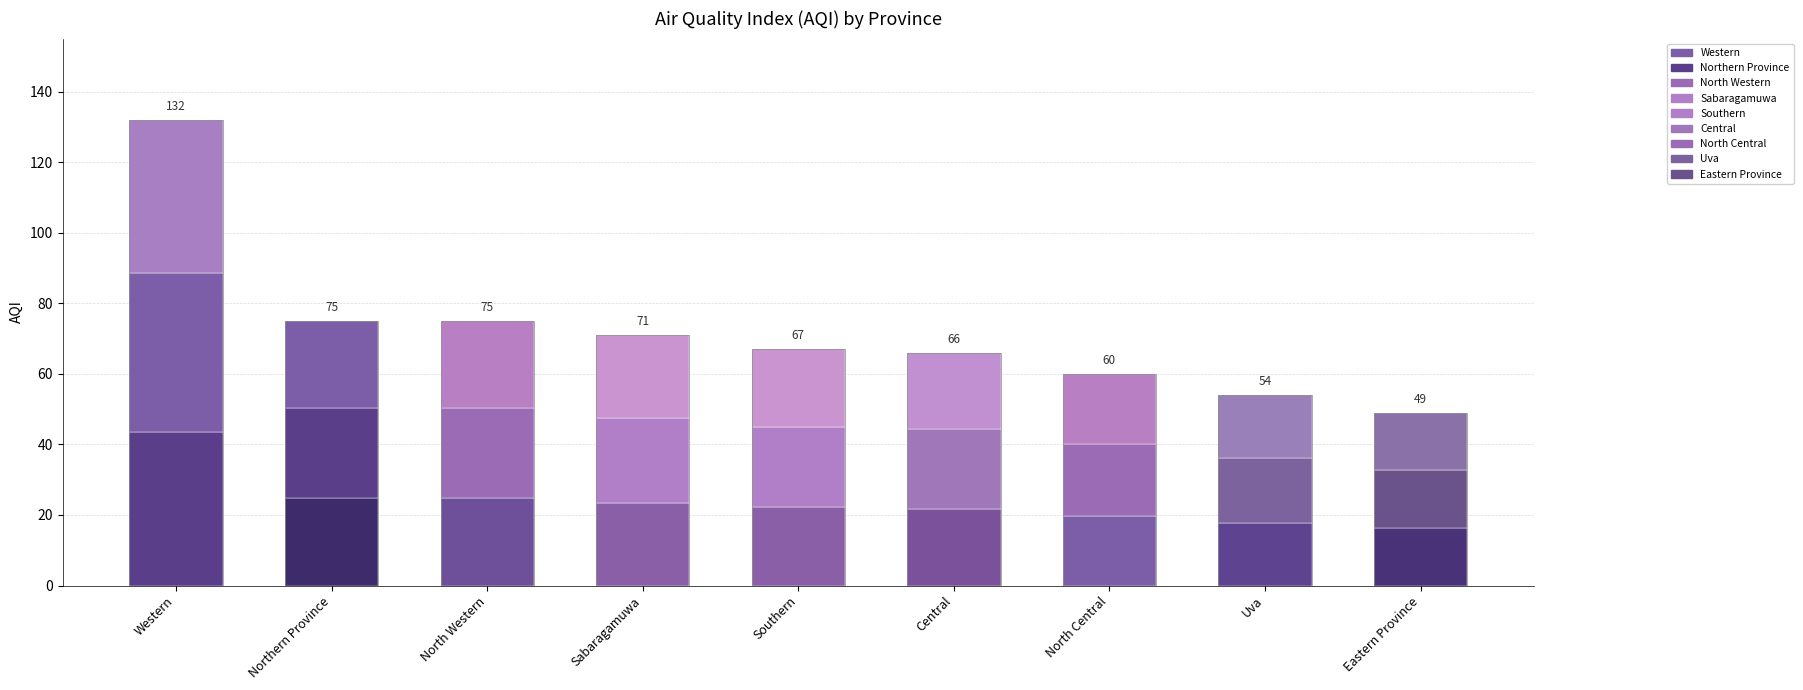

How many data points are less than 22?

4